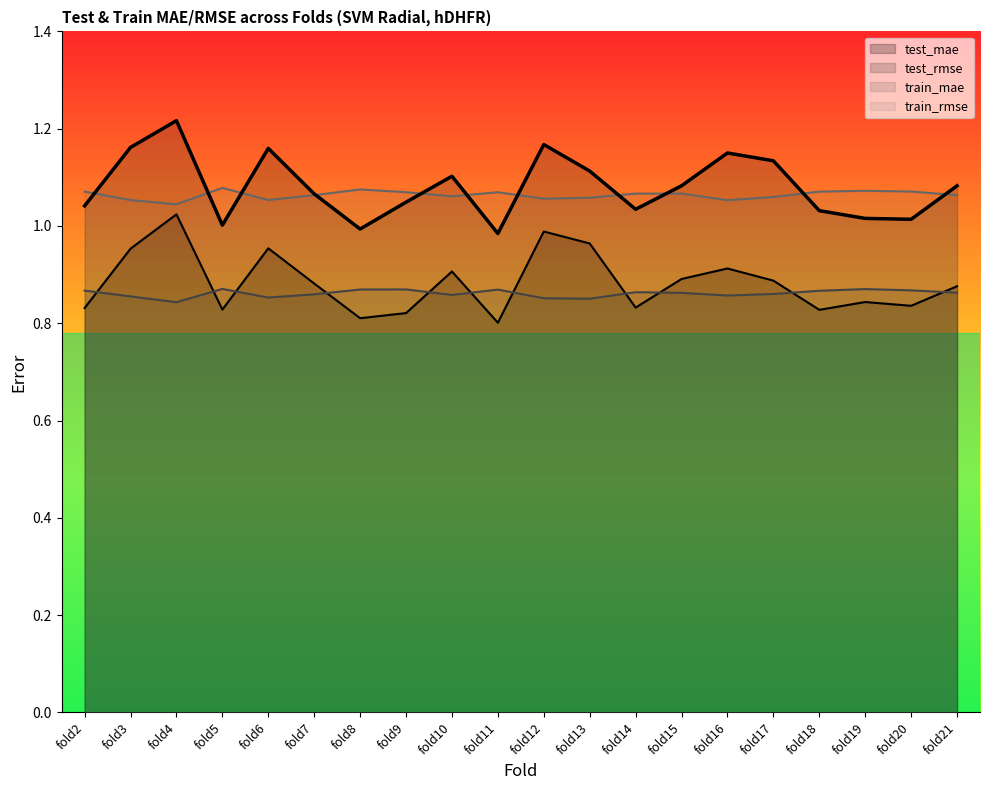

Reading right to left, extract all data points from this chart.

test_mae: 0.9	0.8	0.8	0.8	0.9	0.9	0.9	0.8	1.0	1.0	0.8	0.9	0.8	0.8	0.9	1.0	0.8	1.0	1.0	0.8
test_rmse: 1.1	1.0	1.0	1.0	1.1	1.2	1.1	1.0	1.1	1.2	1.0	1.1	1.0	1.0	1.1	1.2	1.0	1.2	1.2	1.0
train_mae: 0.9	0.9	0.9	0.9	0.9	0.9	0.9	0.9	0.9	0.9	0.9	0.9	0.9	0.9	0.9	0.9	0.9	0.8	0.9	0.9
train_rmse: 1.1	1.1	1.1	1.1	1.1	1.1	1.1	1.1	1.1	1.1	1.1	1.1	1.1	1.1	1.1	1.1	1.1	1.0	1.1	1.1